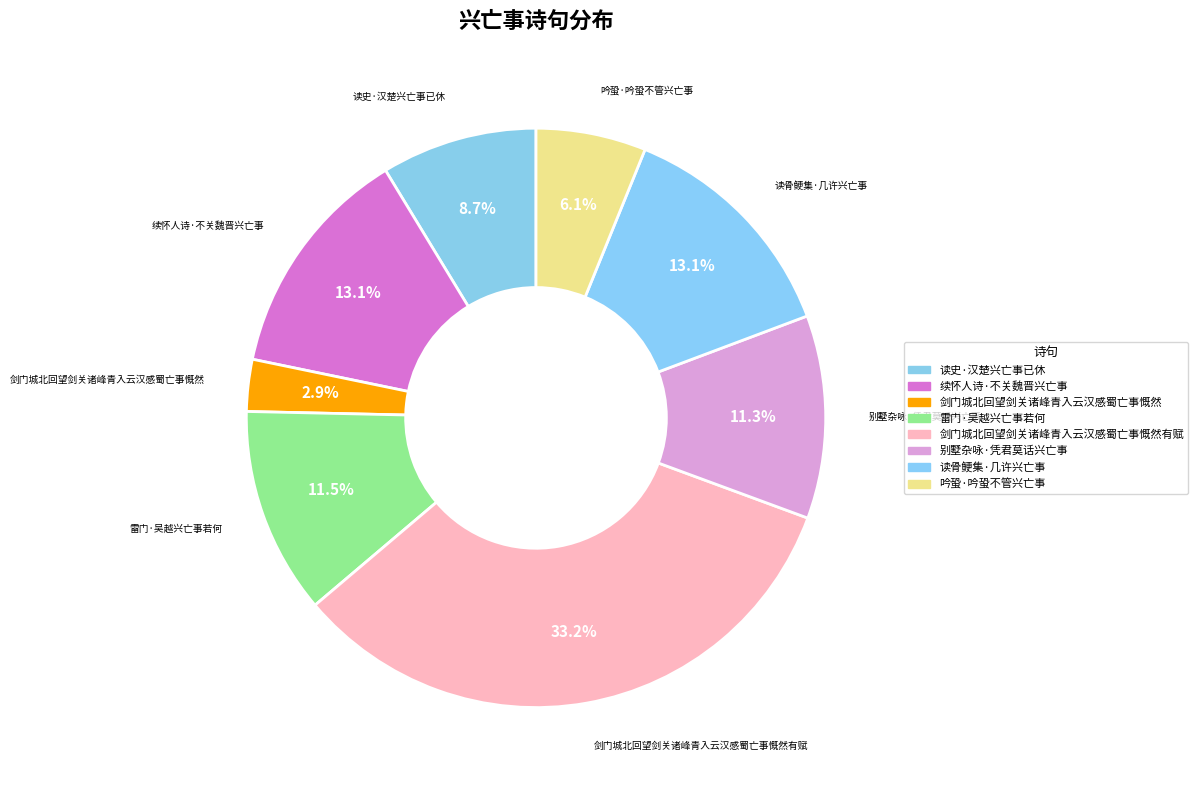

How many slices are in this pie chart?

8